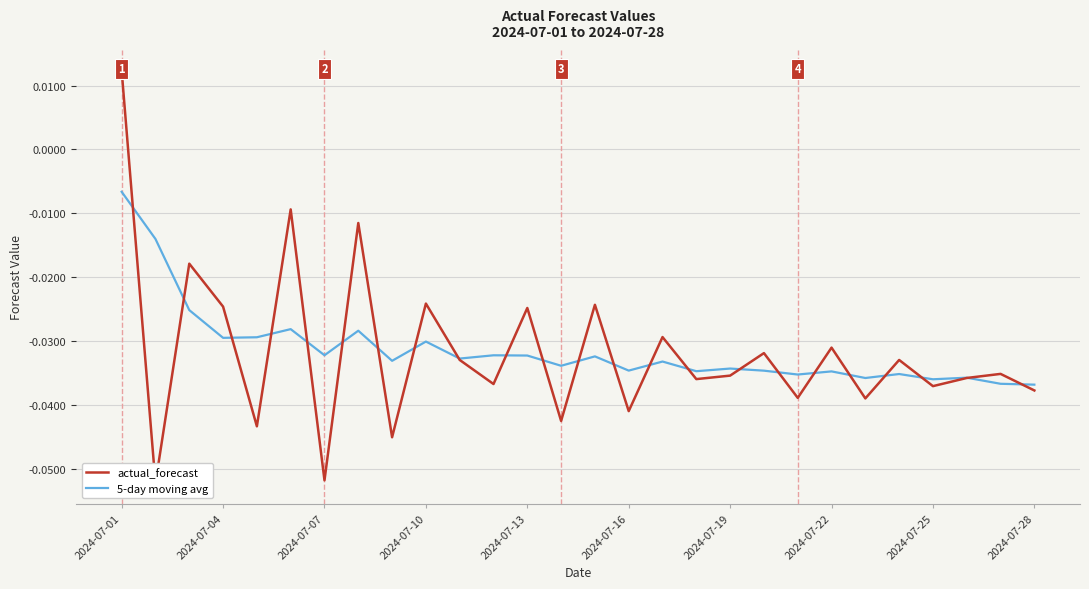

What is the difference between the maximum and minimum values in the actual_forecast series?

0.1